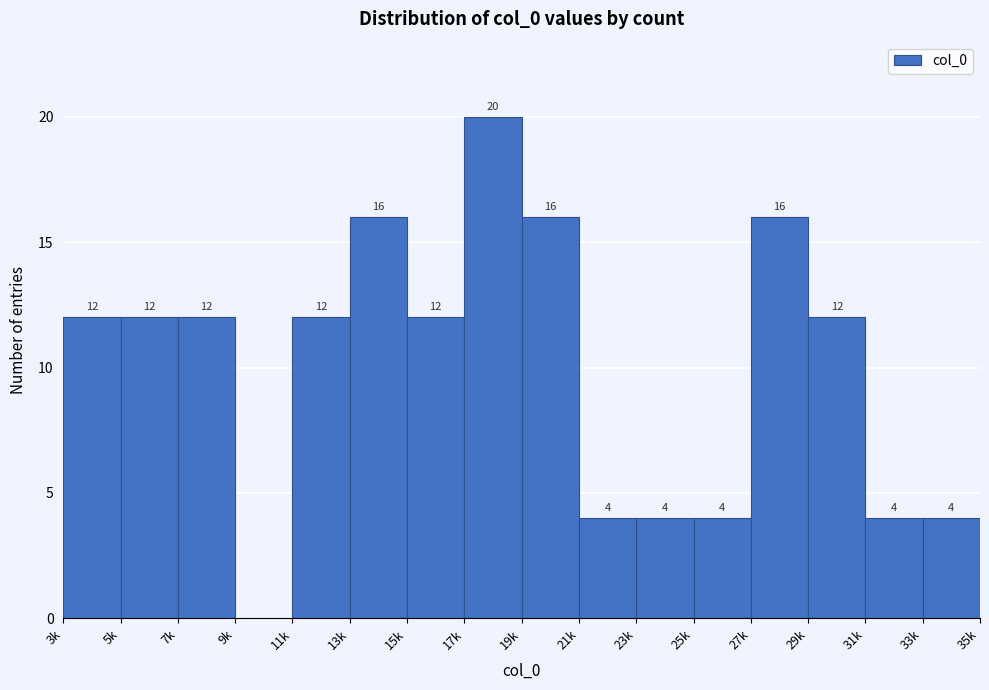

Reading left to right, transcribe all the data shown in this chart.

3k=12	5k=12	7k=12	9k=0	11k=12	13k=16	15k=12	17k=20	19k=16	21k=4	23k=4	25k=4	27k=16	29k=12	31k=4	33k=4